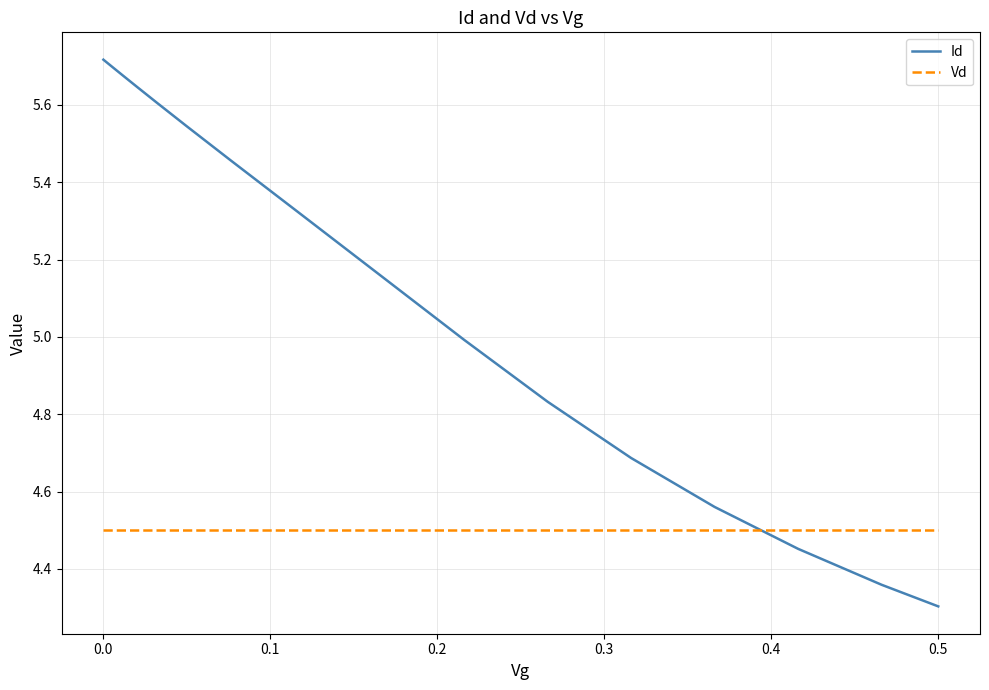

Which series has the largest total across all categories?

Id